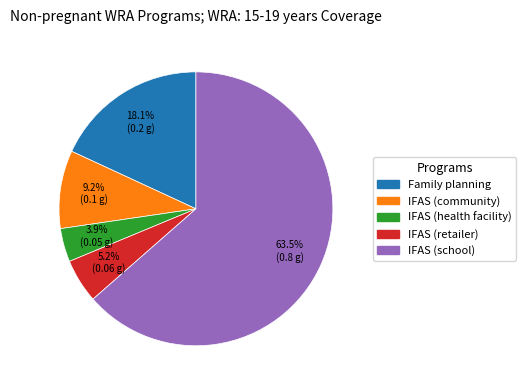

How much of the chart is everything except IFAS (health facility)?

96.1%